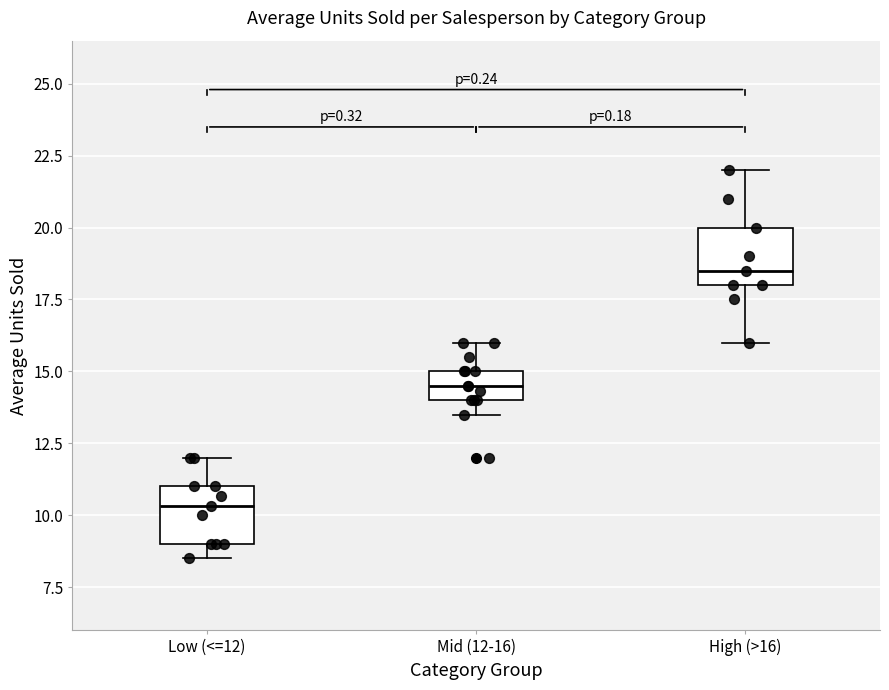

Which box has the lowest median line?

Low (<=12)